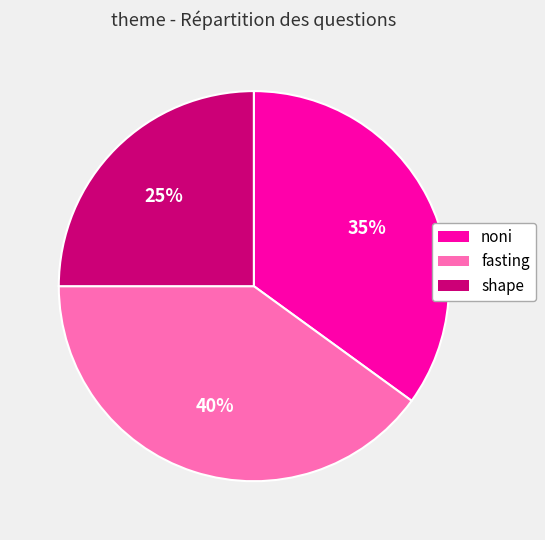

Which category has the biggest portion of the pie?

fasting